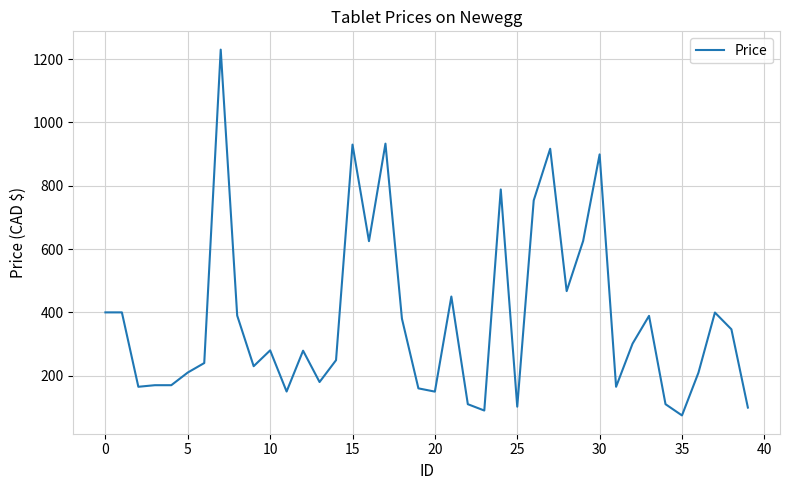

What is the difference between the second highest and minimum values?

858.5